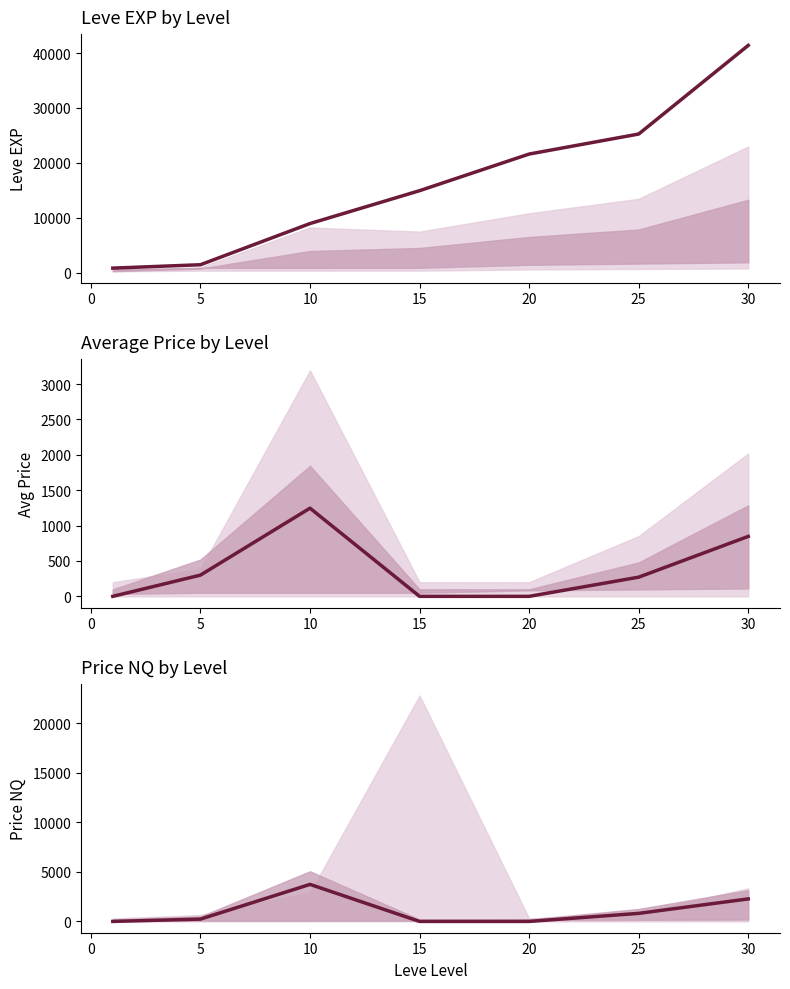

Rank the series by their maximum value, from lowest to highest.

currentAveragePrice, LevePriceNQ, Leve EXP